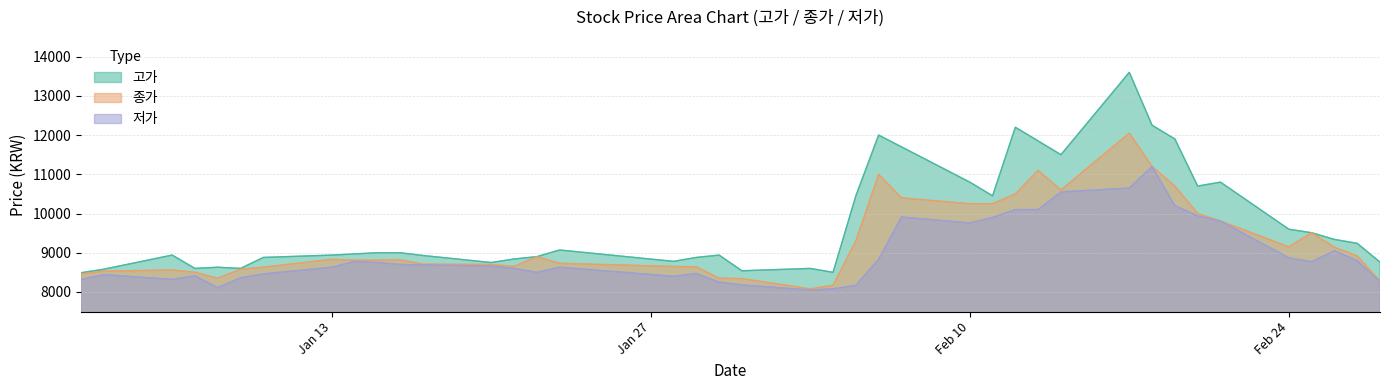

What is the greatest value displayed?

13600